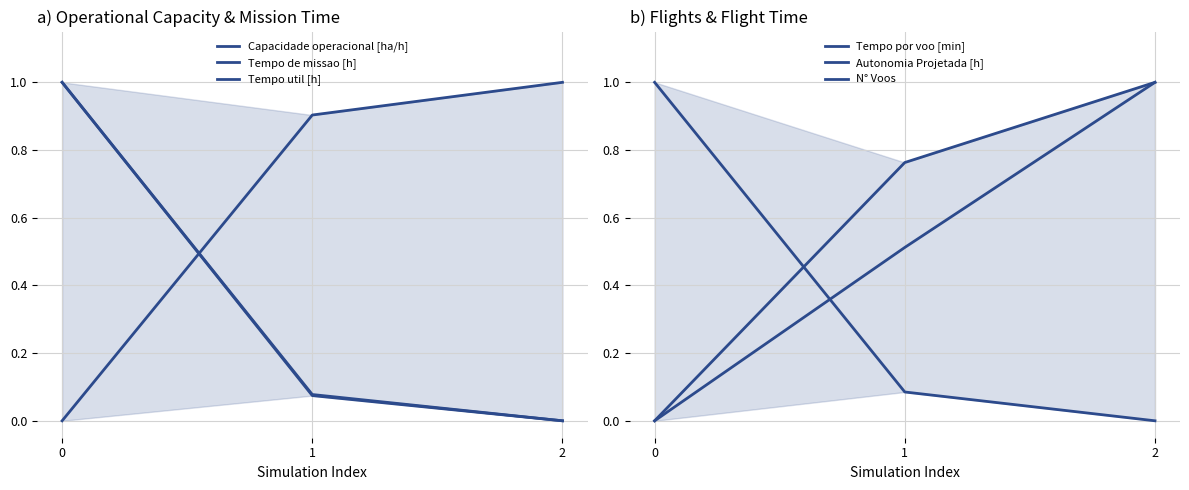

Reading left to right, list all the values displayed in this chart.

Capacidade operacional [ha/h]: 0=0.0	1=0.9	2=1.0
Tempo de missao [h]: 0=1.0	1=0.1	2=0.0
Tempo util [h]: 0=1.0	1=0.1	2=0.0
Tempo por voo [min]: 0=0.0	1=0.8	2=1.0
Autonomia Projetada [h]: 0=0.0	1=0.5	2=1.0
N° Voos: 0=1.0	1=0.1	2=0.0